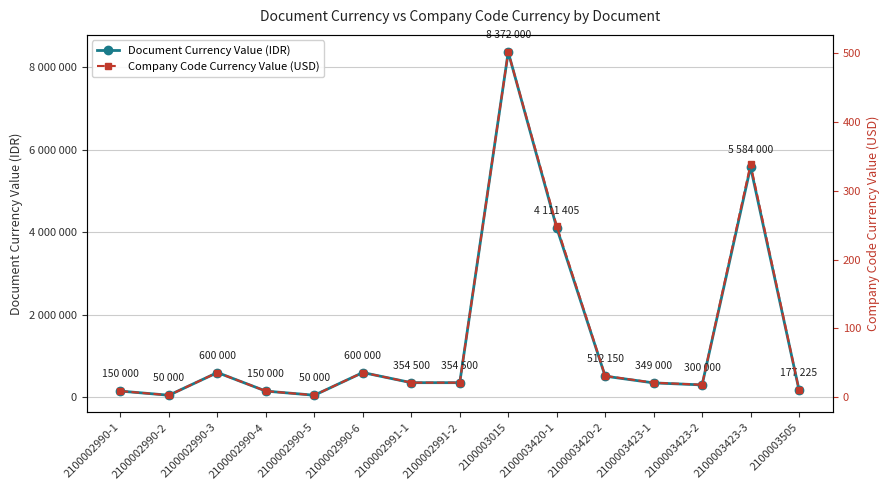

True or false: Company Code Currency Value (USD) has a value of 5.6 at 2100002990-1.

False